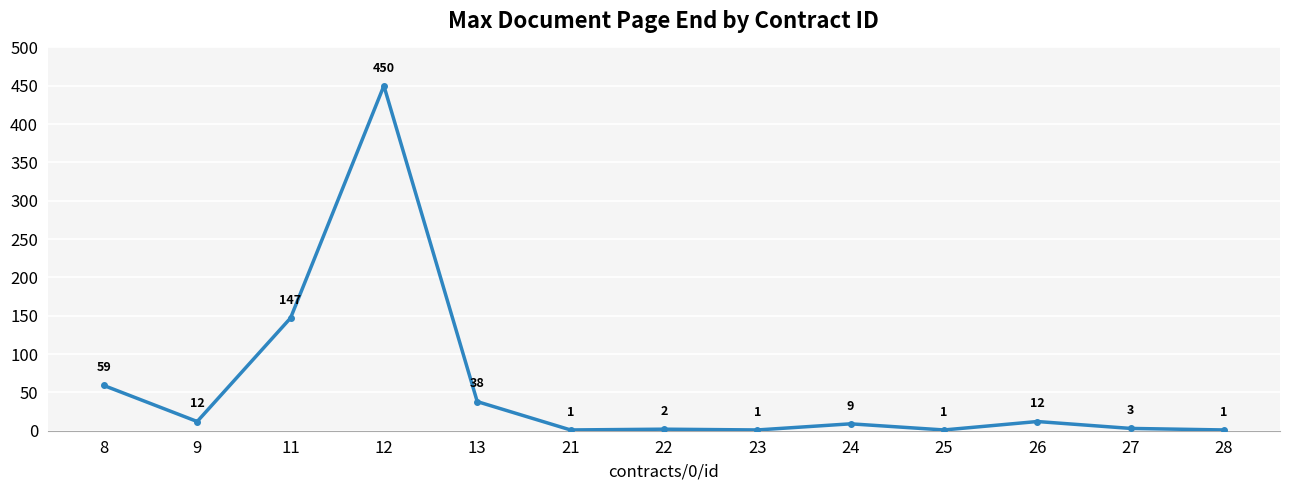

Which label corresponds to the largest value in the chart?

12